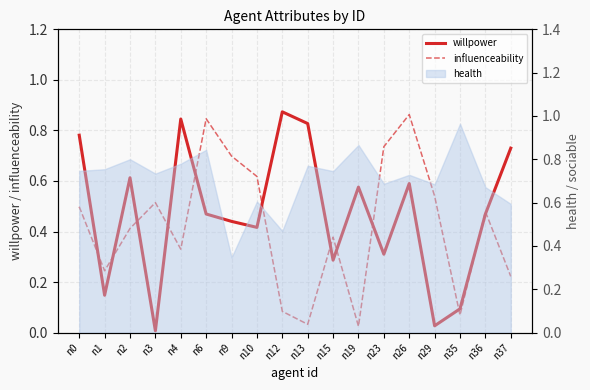

At which label does influenceability reach its minimum?

n19